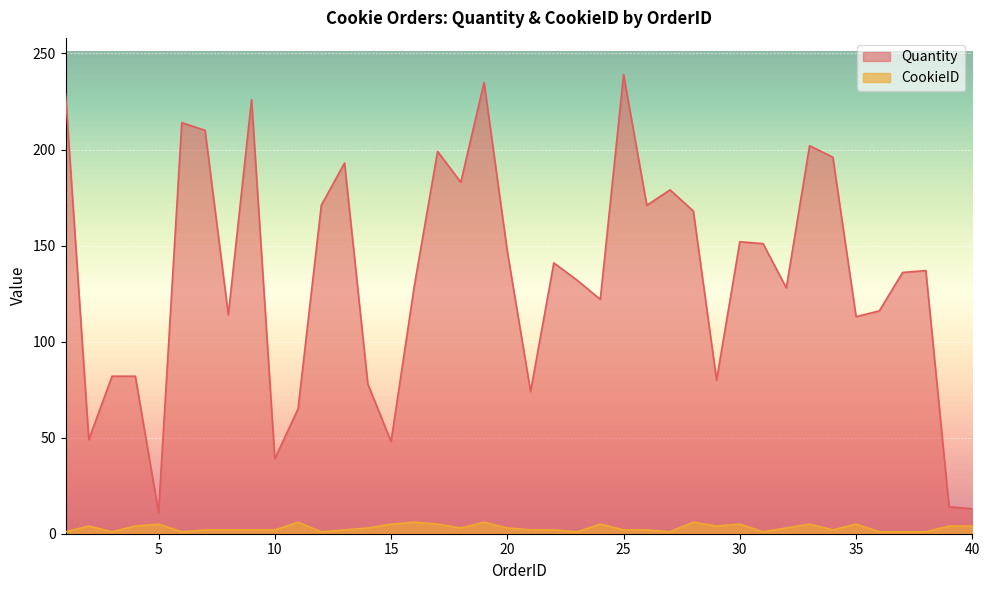

How many lines are shown in the chart?

2